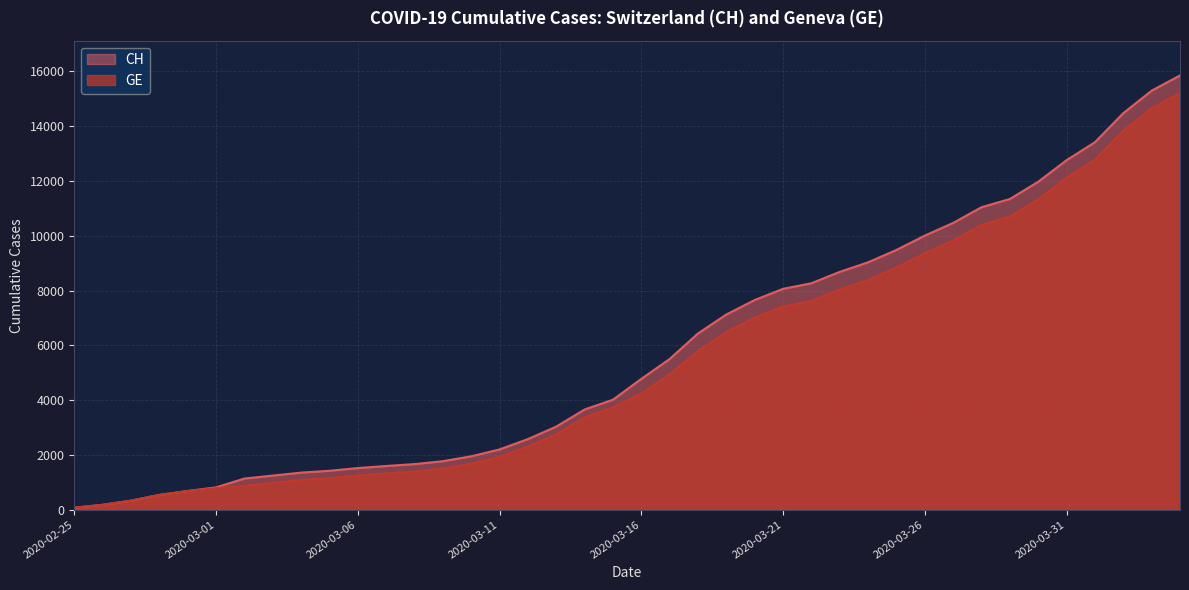

Which series has the largest total across all categories?

CH